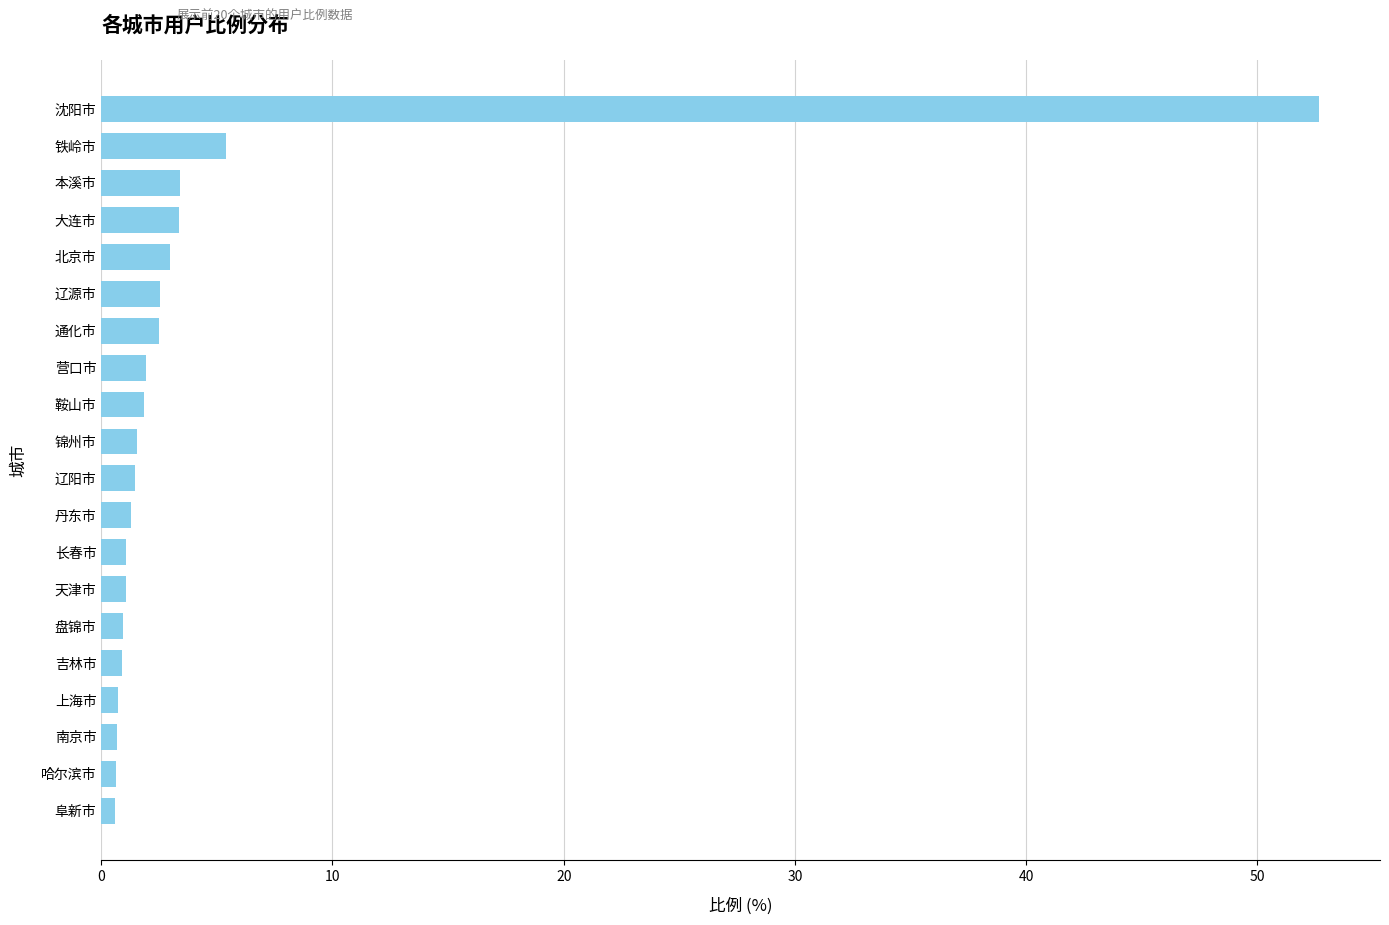

At which category does the chart reach its peak across all series?

沈阳市